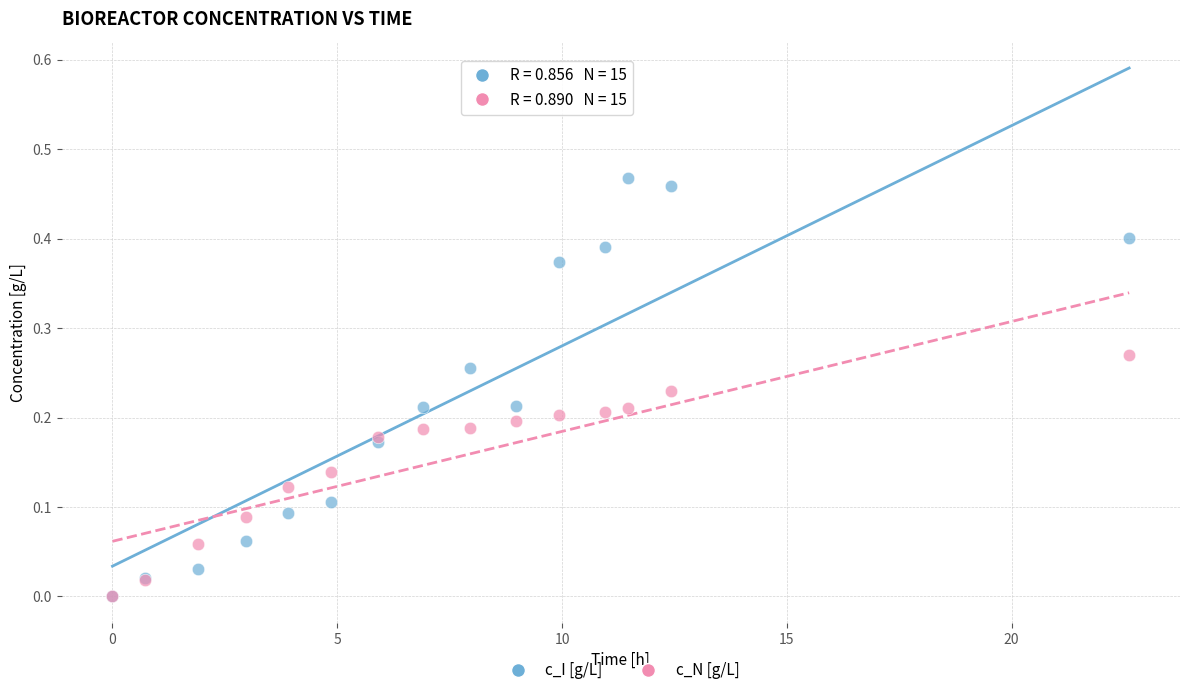

What are all the series names shown in the legend?

c_I [g/L], c_N [g/L]